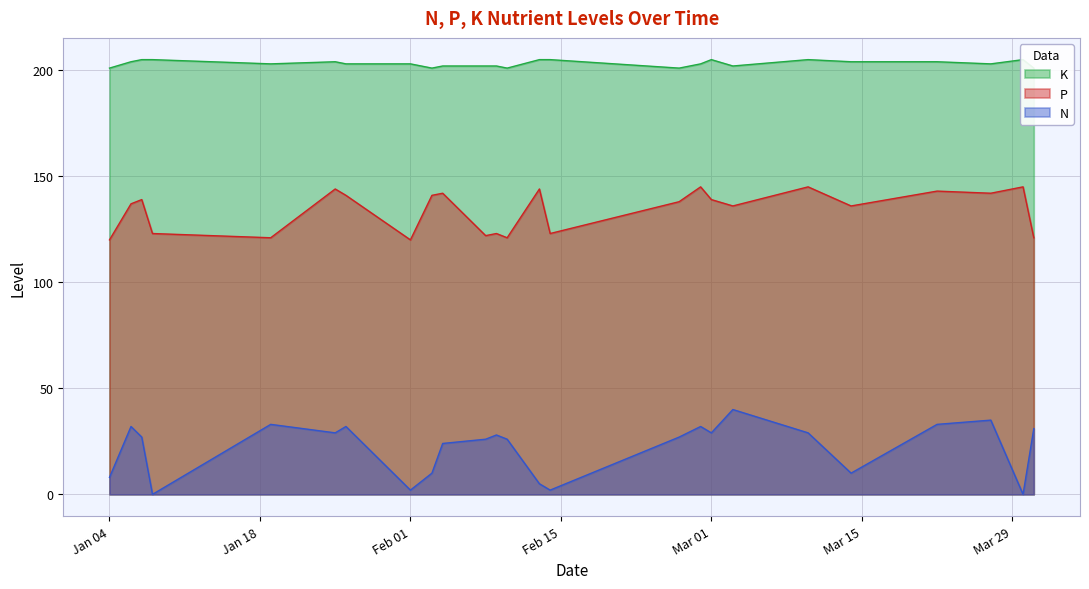

Where is K nearest to the value 203?

2022-01-19